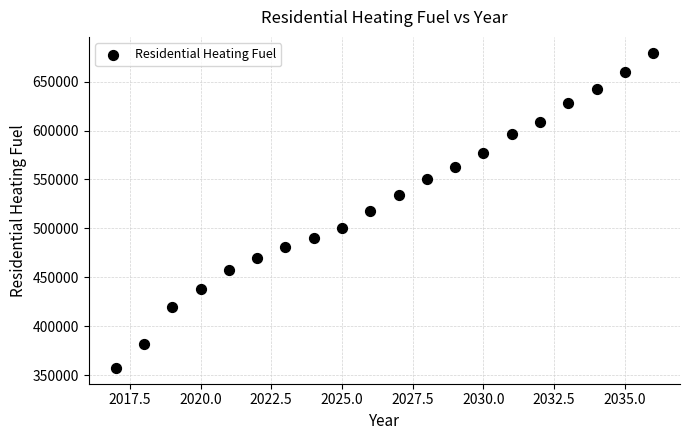

What is the range of X values (max minus min)?

19.0